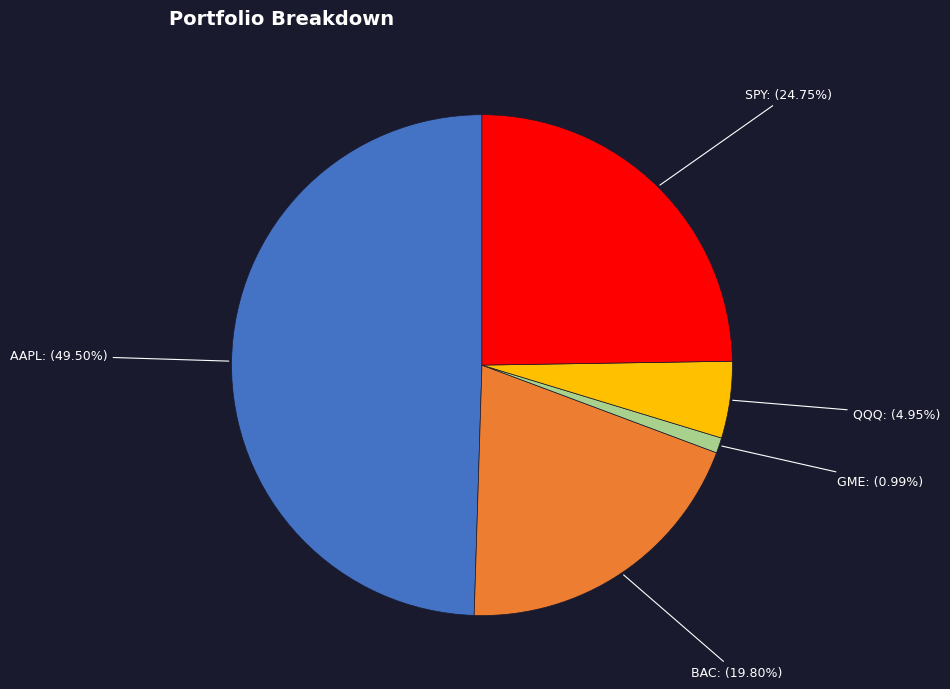

To the nearest percent, what is the difference between the largest and smallest slice percentages?

49%